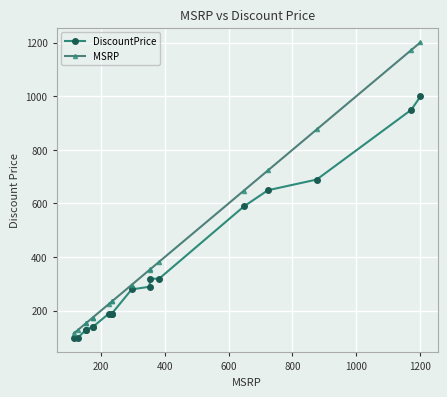

How many data points in MSRP are above 296?

8